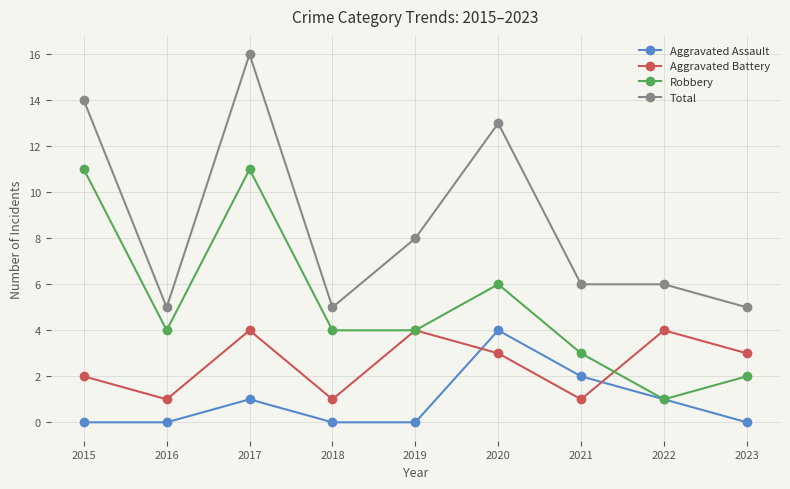

What is the difference between the highest and lowest values at 2022?

5